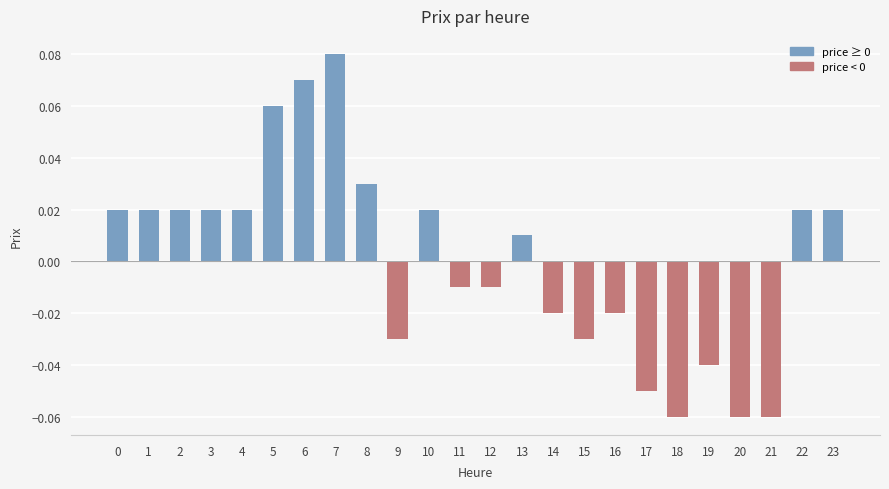

Between 16 and 3, which is larger?

3